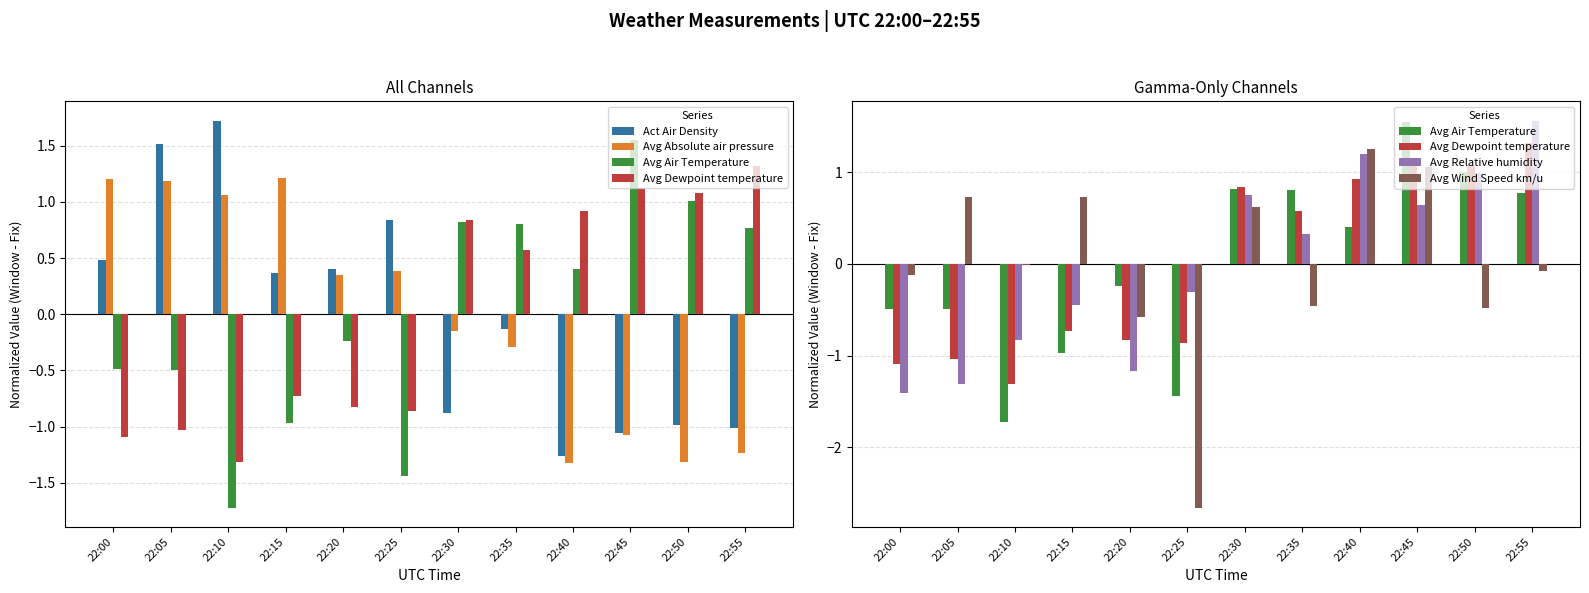

At which label is Avg Relative humidity closest to 0?

22:25